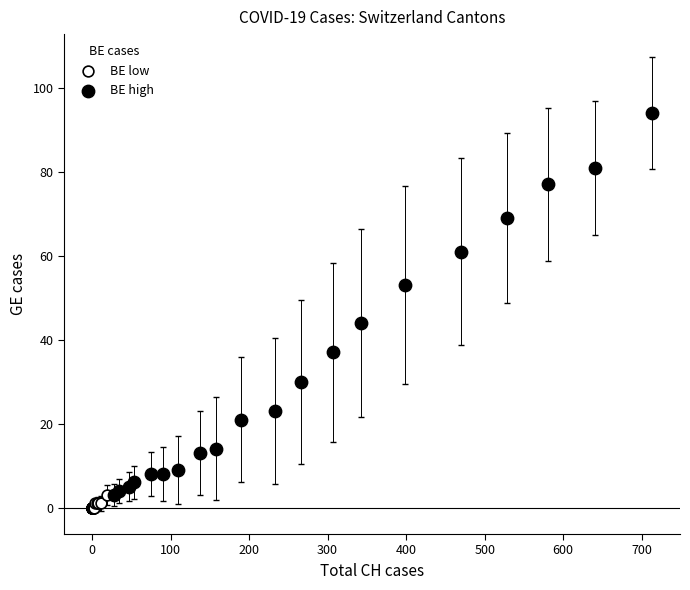

What are all the series names shown in the legend?

BE low, BE high